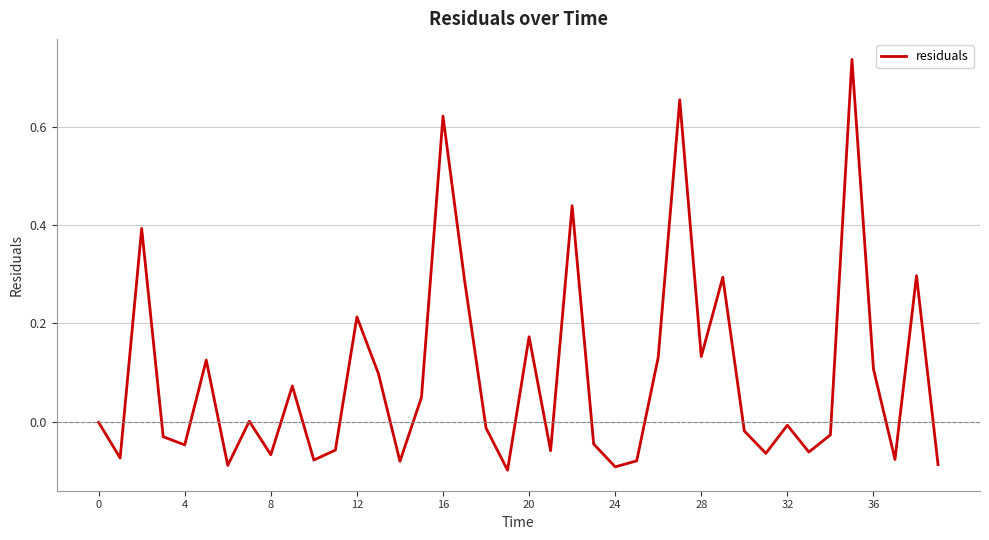

What is the difference between the maximum and minimum values?

0.8